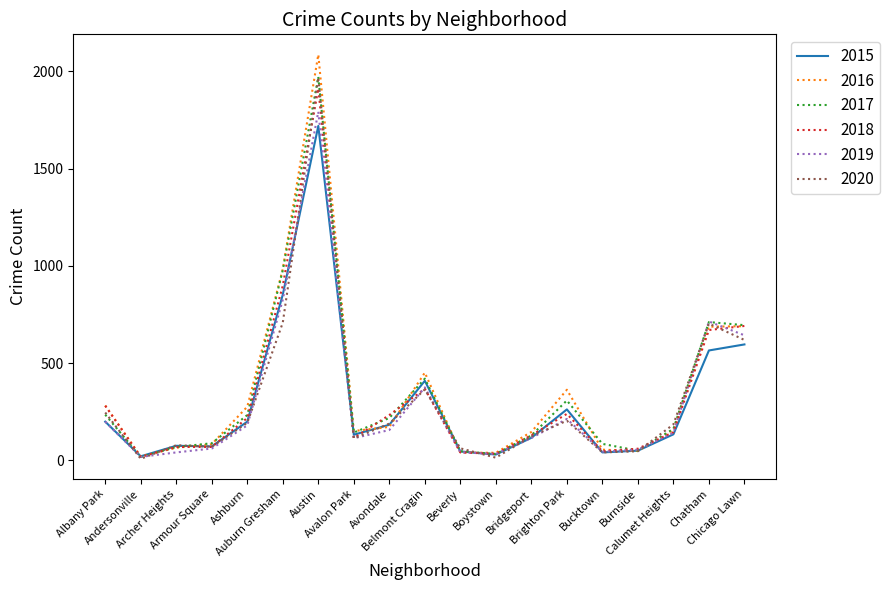

What is the difference between the second highest and second lowest values in the 2017 series?

945